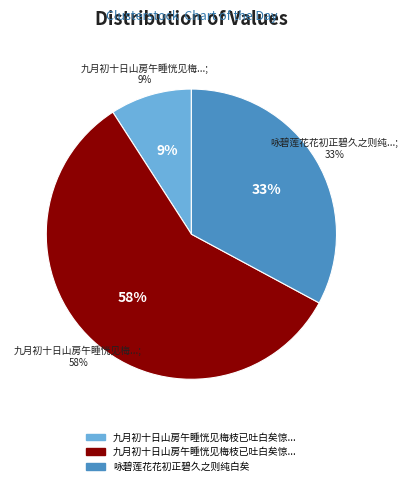

How many segments does this pie chart have?

3